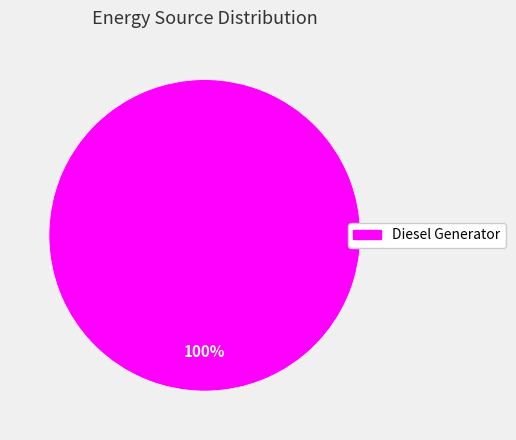

Is there a majority slice in this chart?

Yes